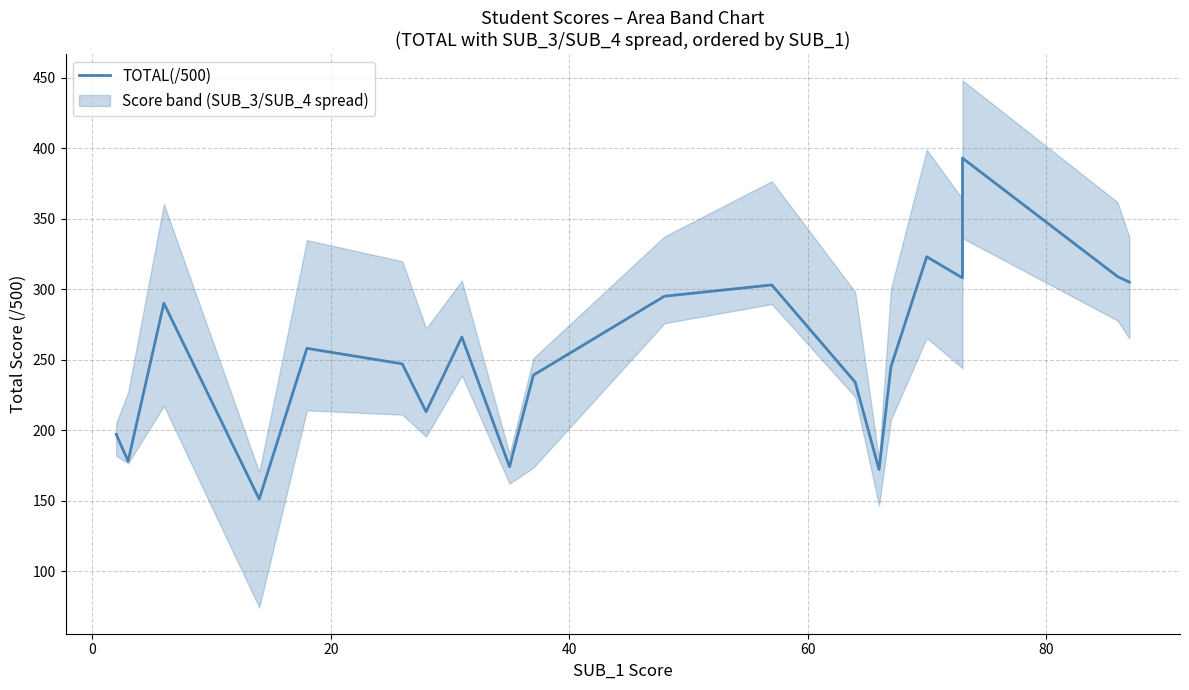

How many values are below 258?

10